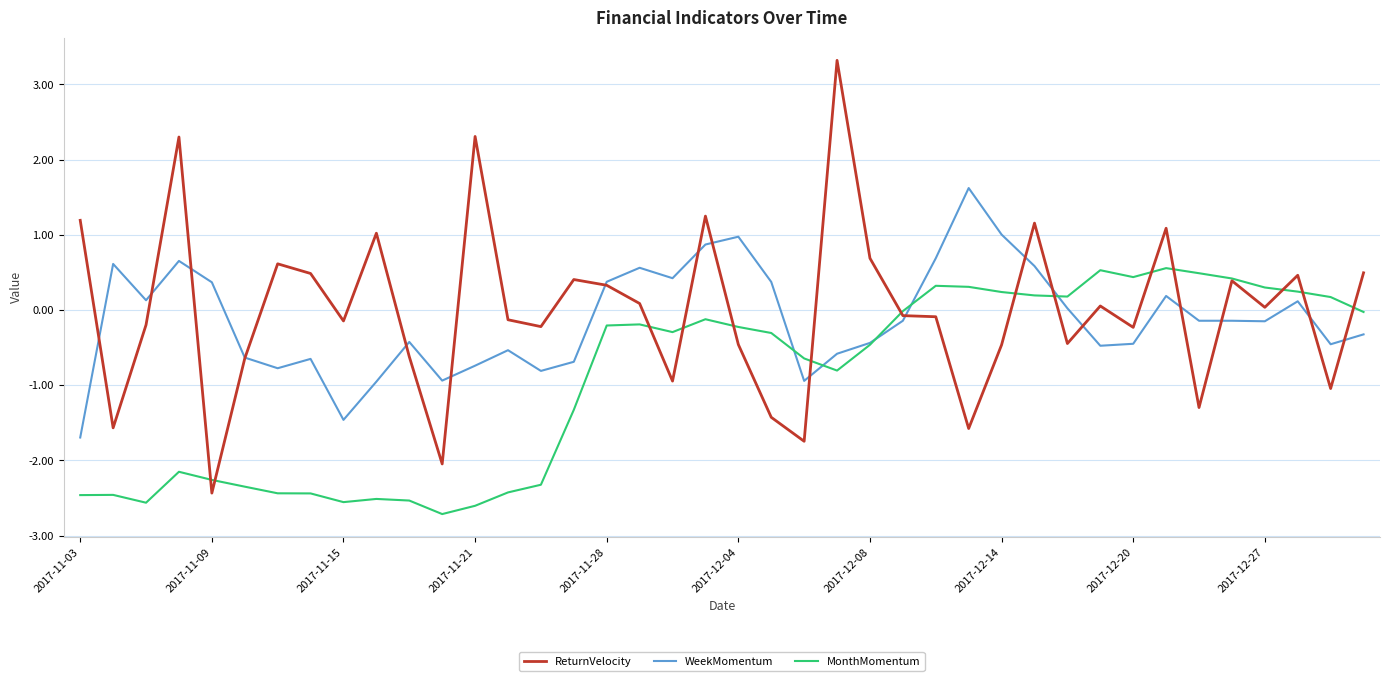

True or false: MonthMomentum and ReturnVelocity cross at least once.

True